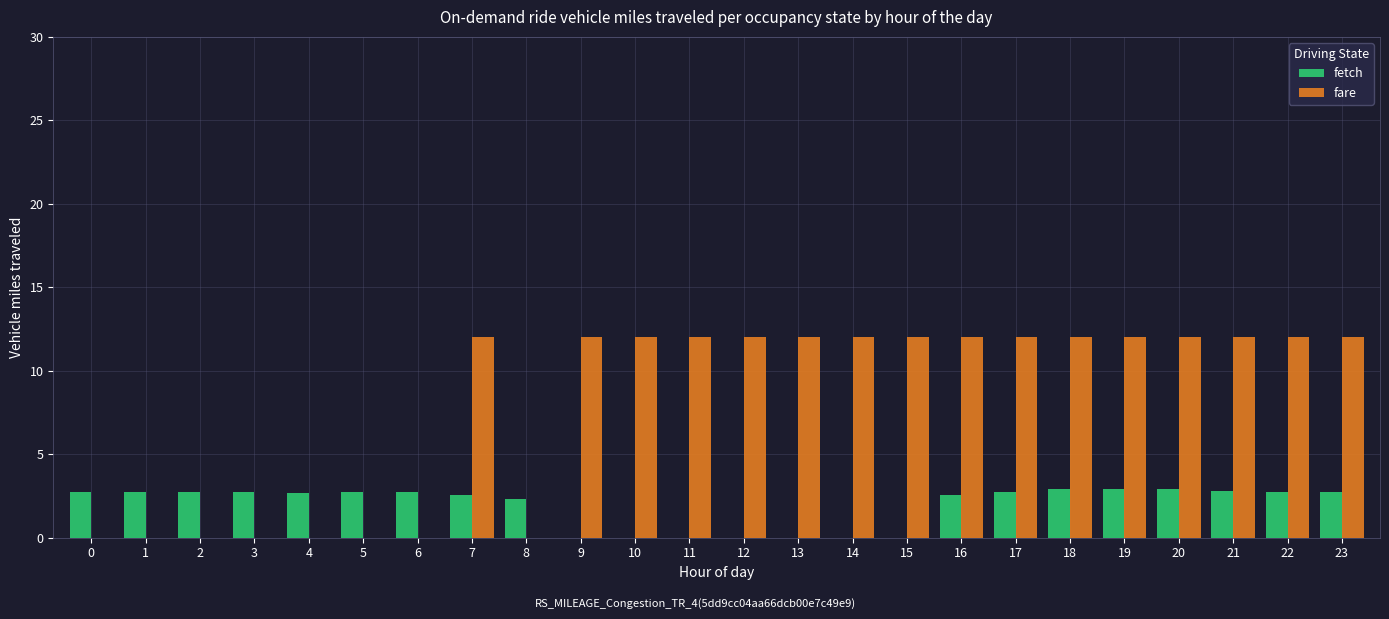

Is it true that fetch equals 4.7 at 1?

False